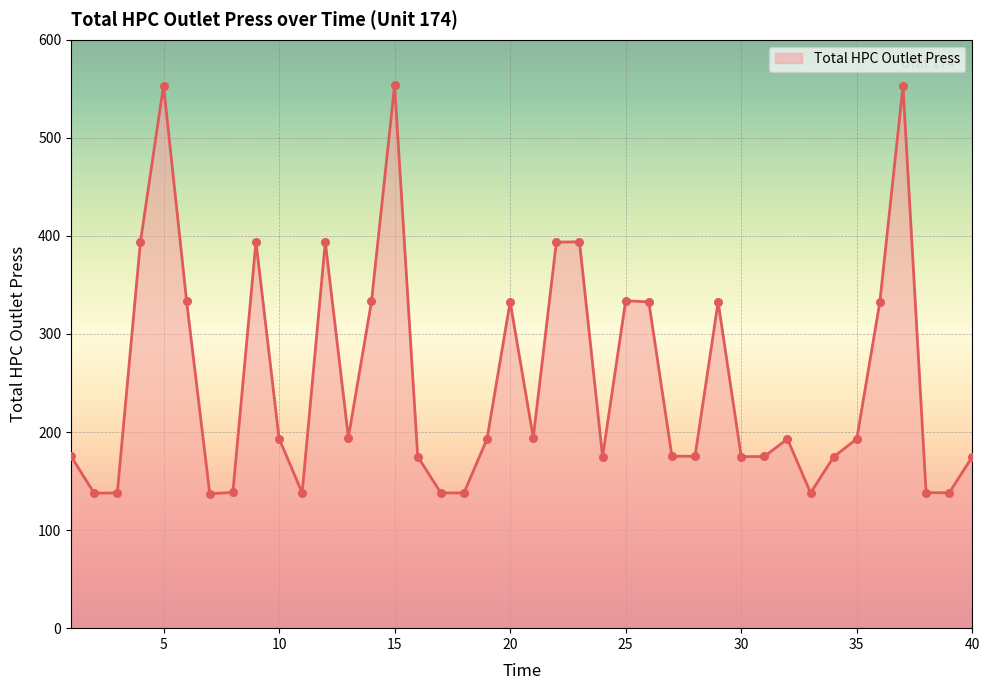

What is the difference between the maximum and minimum values?

416.4